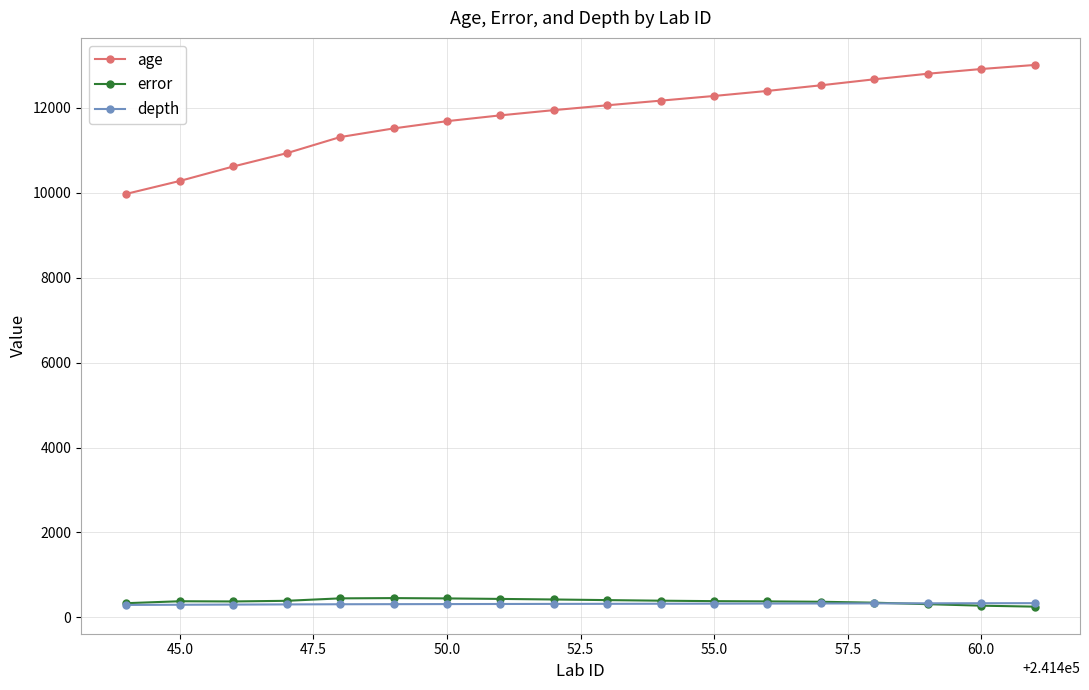

What is the sum of all error values?

6773.6